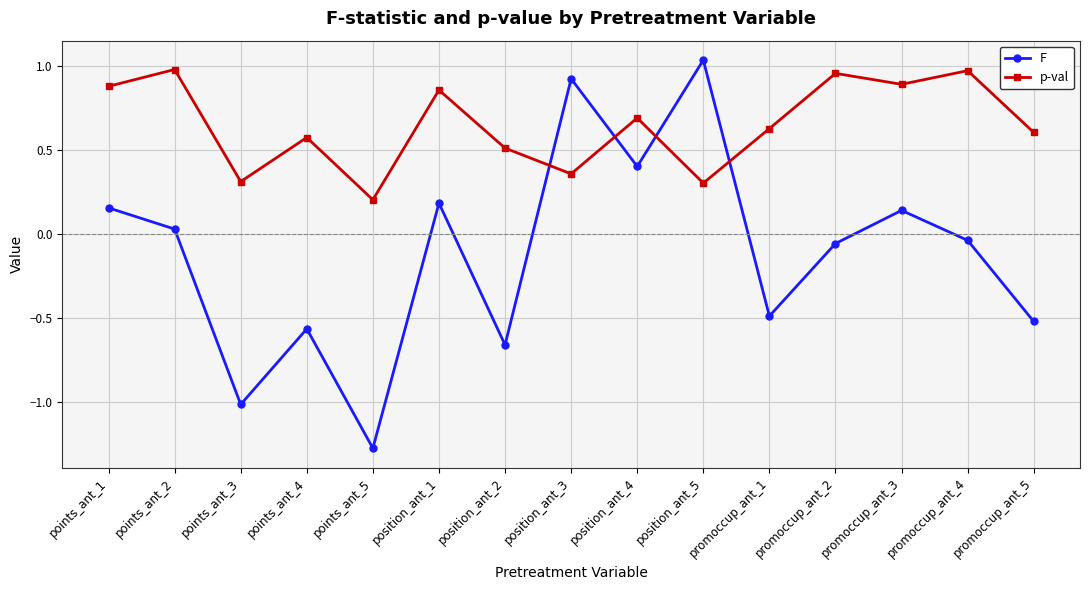

Which series has the largest range (max minus min)?

F